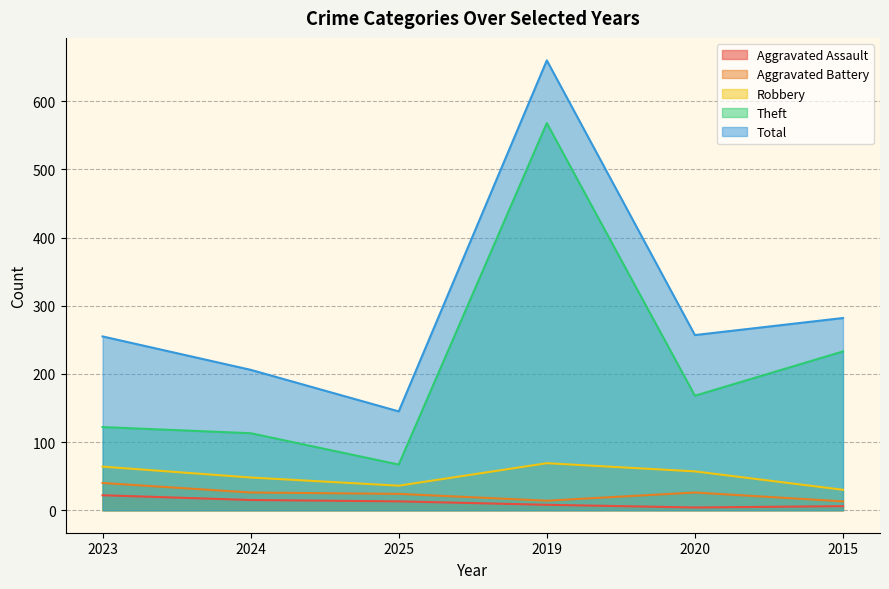

How many data points in Theft are above 168?

2